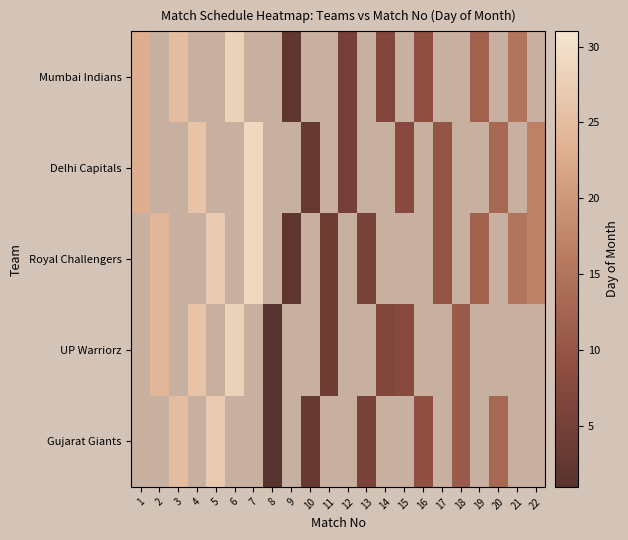

The Royal Challengers series shows 12.0 at 19. True or false?

True